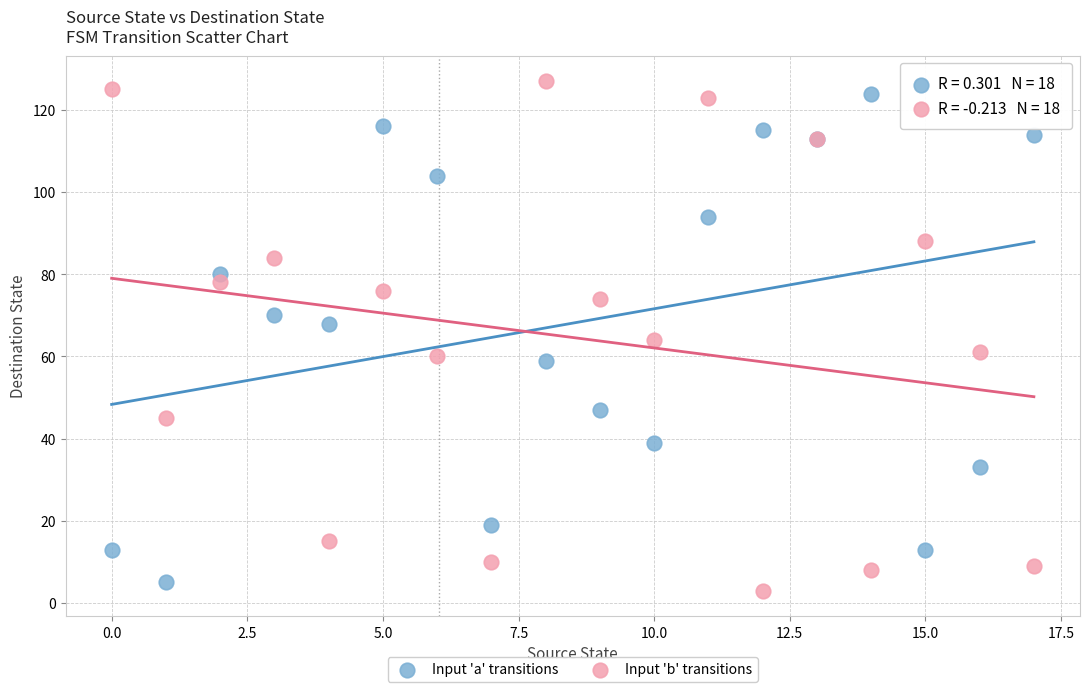

Which series contains the highest Y value?

Input 'b' transitions